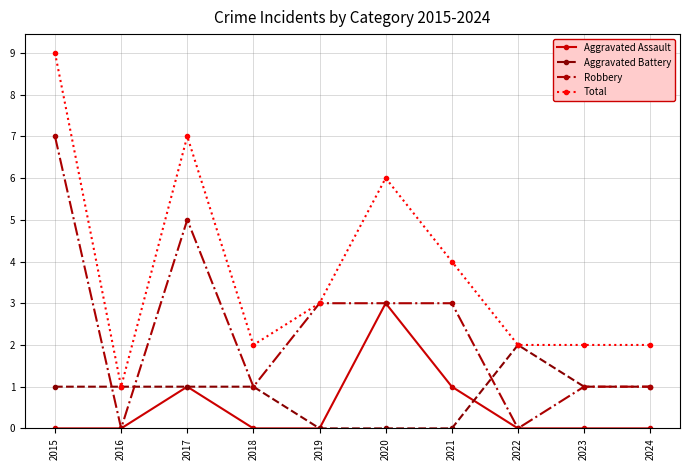

How many data points does each series have?

10